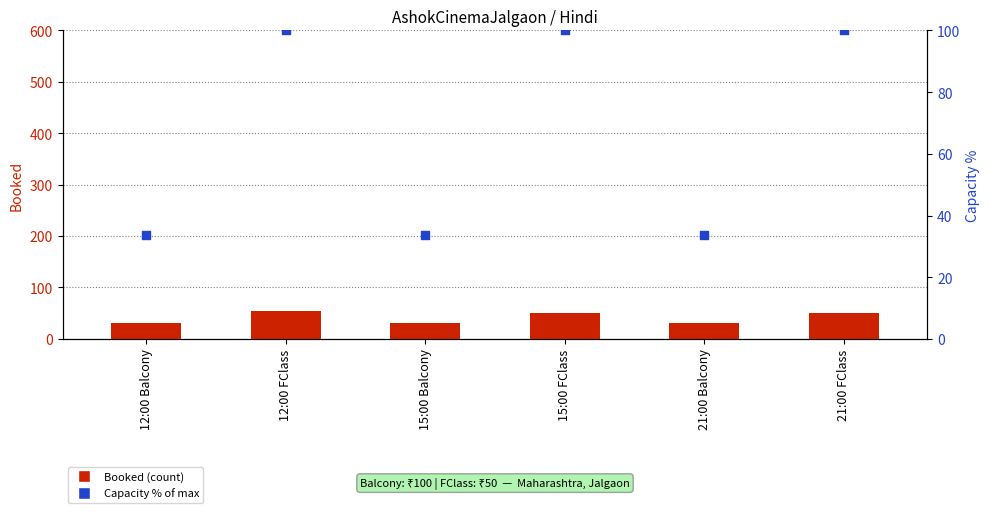

At which category is the sum across all series the highest?

12:00 FClass